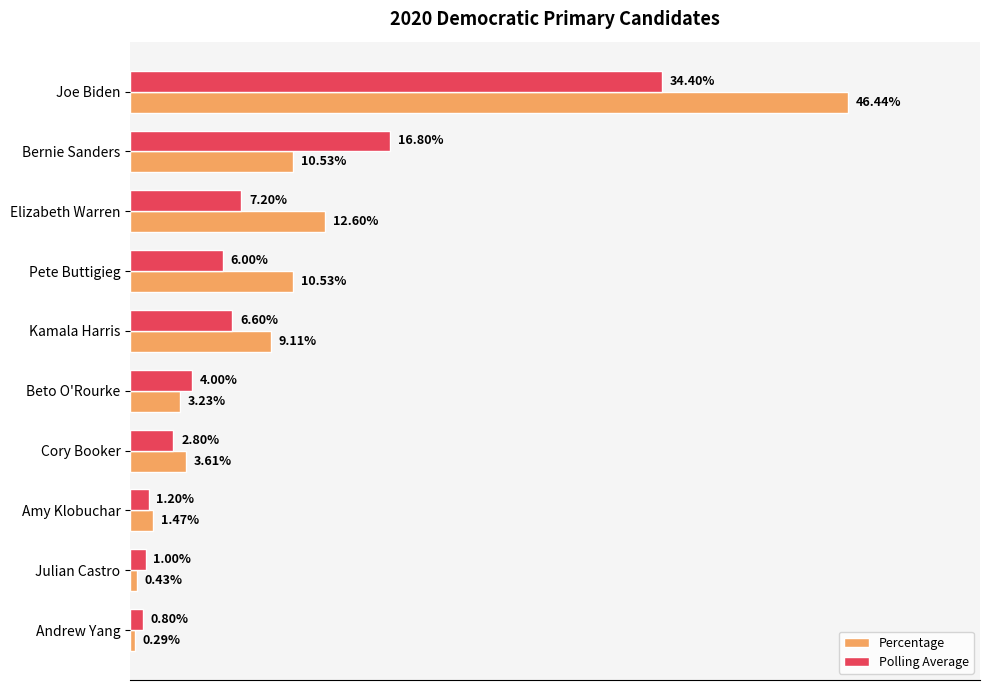

What are all the series names shown in the legend?

Percentage, Polling Average